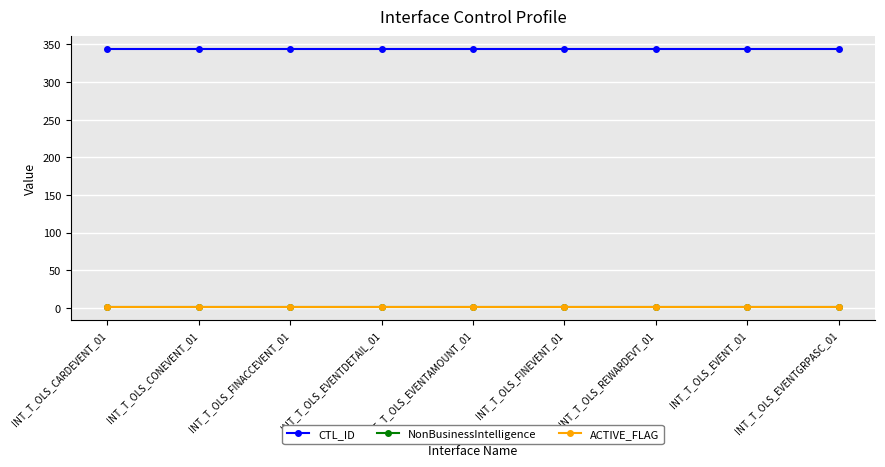

The NonBusinessIntelligence series shows 1 at INT_T_OLS_FINEVENT_01. True or false?

True